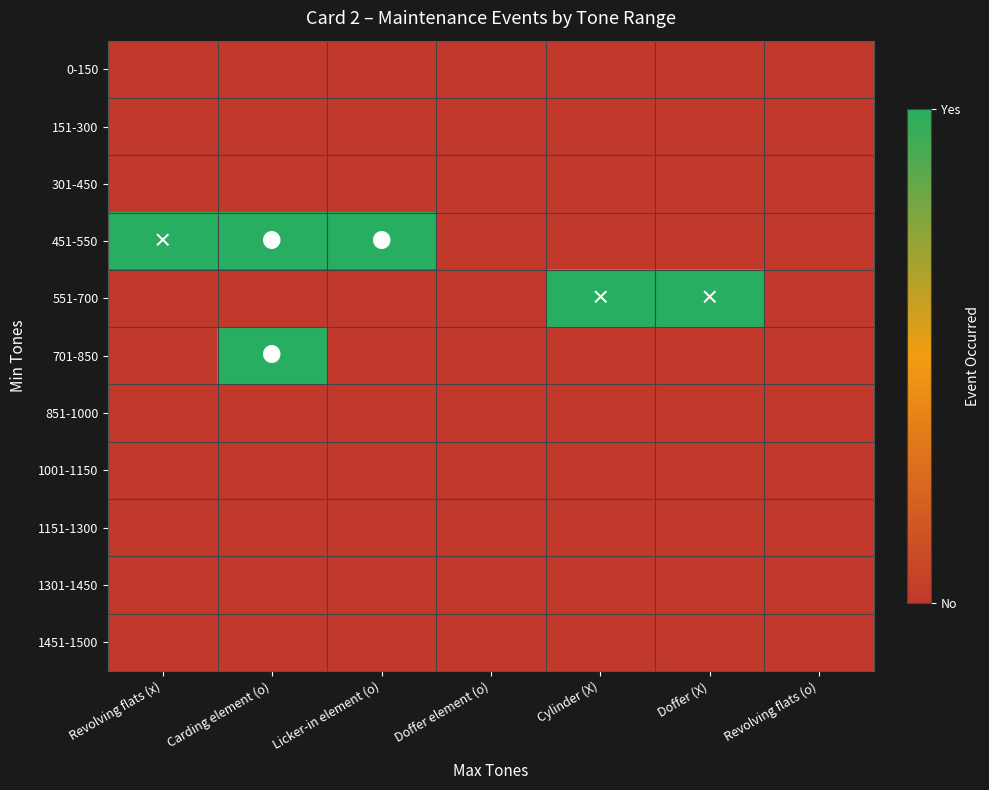

Reading left to right, list all the values displayed in this chart.

0-150: Revolving flats (x)=0	Carding element (o)=0	Licker-in element (o)=0	Doffer element (o)=0	Cylinder (X)=0	Doffer (X)=0	Revolving flats (o)=0
151-300: Revolving flats (x)=0	Carding element (o)=0	Licker-in element (o)=0	Doffer element (o)=0	Cylinder (X)=0	Doffer (X)=0	Revolving flats (o)=0
301-450: Revolving flats (x)=0	Carding element (o)=0	Licker-in element (o)=0	Doffer element (o)=0	Cylinder (X)=0	Doffer (X)=0	Revolving flats (o)=0
451-550: Revolving flats (x)=1	Carding element (o)=1	Licker-in element (o)=1	Doffer element (o)=0	Cylinder (X)=0	Doffer (X)=0	Revolving flats (o)=0
551-700: Revolving flats (x)=0	Carding element (o)=0	Licker-in element (o)=0	Doffer element (o)=0	Cylinder (X)=1	Doffer (X)=1	Revolving flats (o)=0
701-850: Revolving flats (x)=0	Carding element (o)=1	Licker-in element (o)=0	Doffer element (o)=0	Cylinder (X)=0	Doffer (X)=0	Revolving flats (o)=0
851-1000: Revolving flats (x)=0	Carding element (o)=0	Licker-in element (o)=0	Doffer element (o)=0	Cylinder (X)=0	Doffer (X)=0	Revolving flats (o)=0
1001-1150: Revolving flats (x)=0	Carding element (o)=0	Licker-in element (o)=0	Doffer element (o)=0	Cylinder (X)=0	Doffer (X)=0	Revolving flats (o)=0
1151-1300: Revolving flats (x)=0	Carding element (o)=0	Licker-in element (o)=0	Doffer element (o)=0	Cylinder (X)=0	Doffer (X)=0	Revolving flats (o)=0
1301-1450: Revolving flats (x)=0	Carding element (o)=0	Licker-in element (o)=0	Doffer element (o)=0	Cylinder (X)=0	Doffer (X)=0	Revolving flats (o)=0
1451-1500: Revolving flats (x)=0	Carding element (o)=0	Licker-in element (o)=0	Doffer element (o)=0	Cylinder (X)=0	Doffer (X)=0	Revolving flats (o)=0